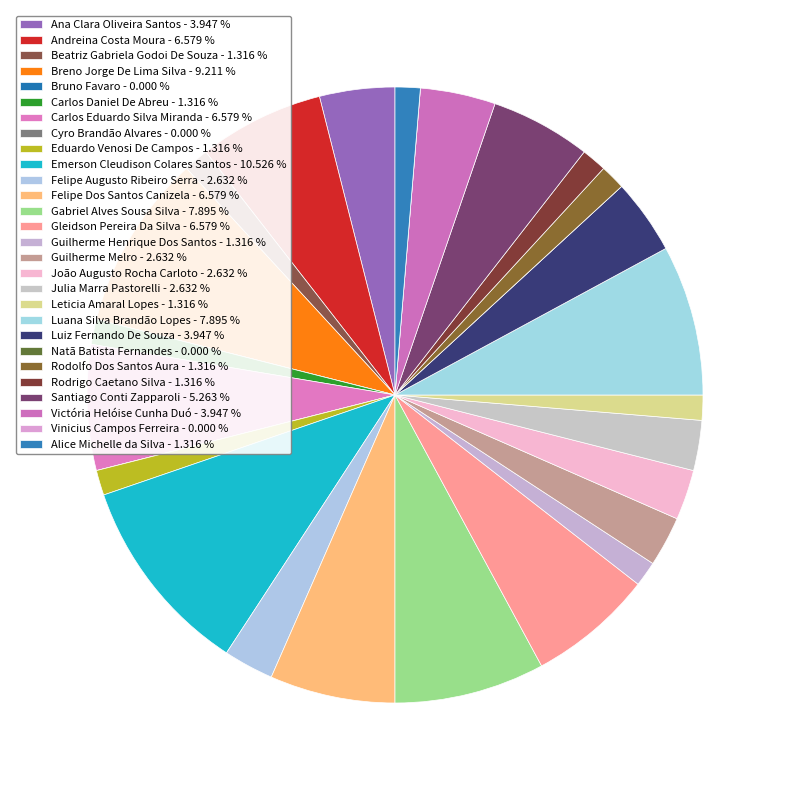

Combined, do Gleidson Pereira Da Silva and Emerson Cleudison Colares Santos account for over 50%?

No